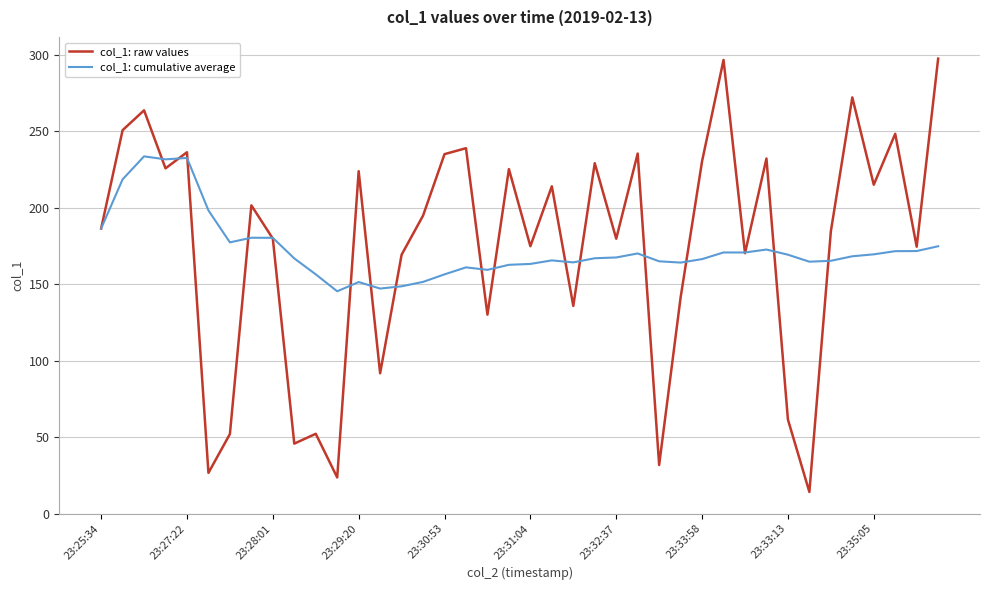

Rank the series by their maximum value, from highest to lowest.

col_1: raw values, col_1: cumulative average